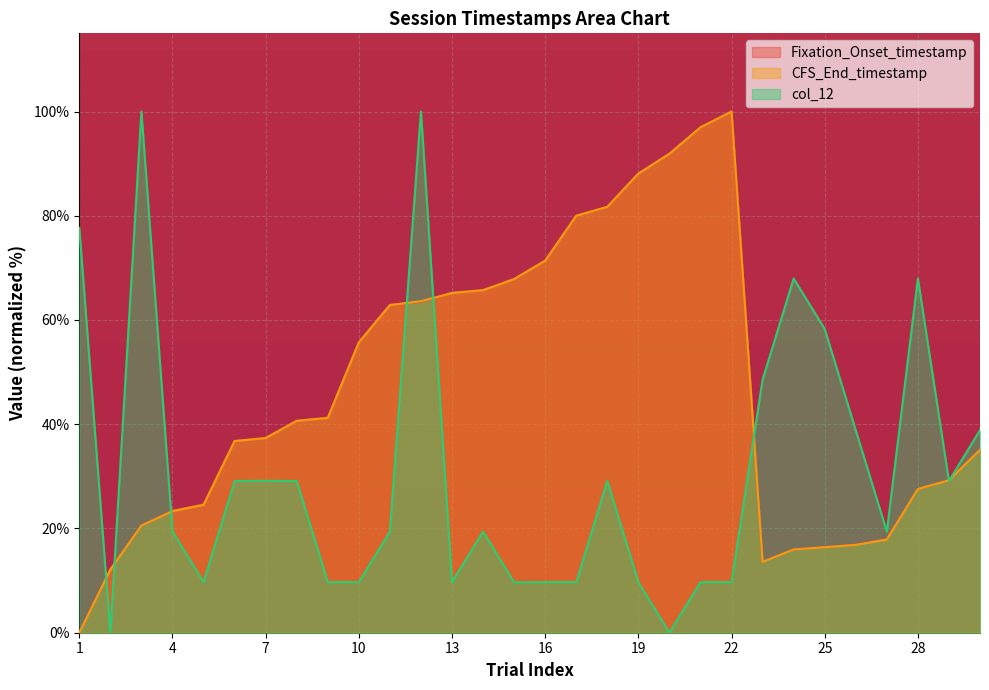

What is the sum of all Fixation_Onset_timestamp values?

1400.9